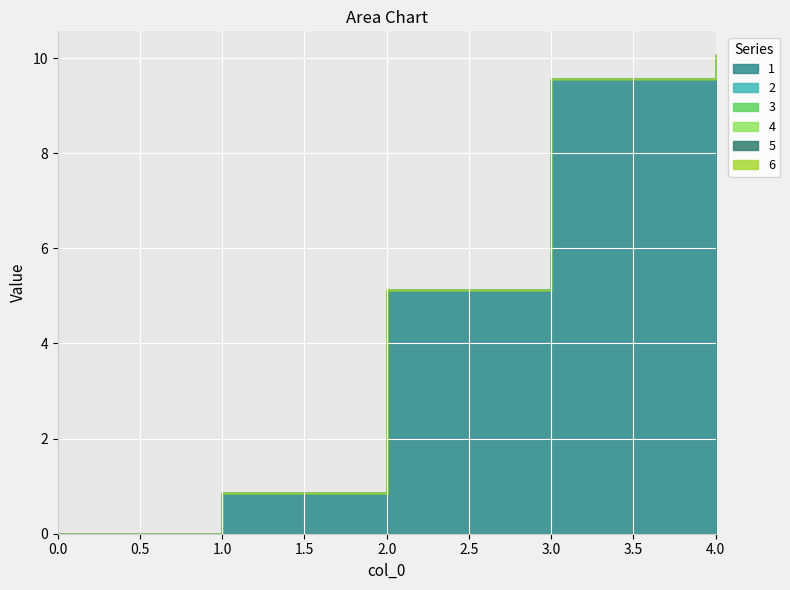

At 1, list the series in order from largest to smallest.

1, 2, 3, 4, 5, 6